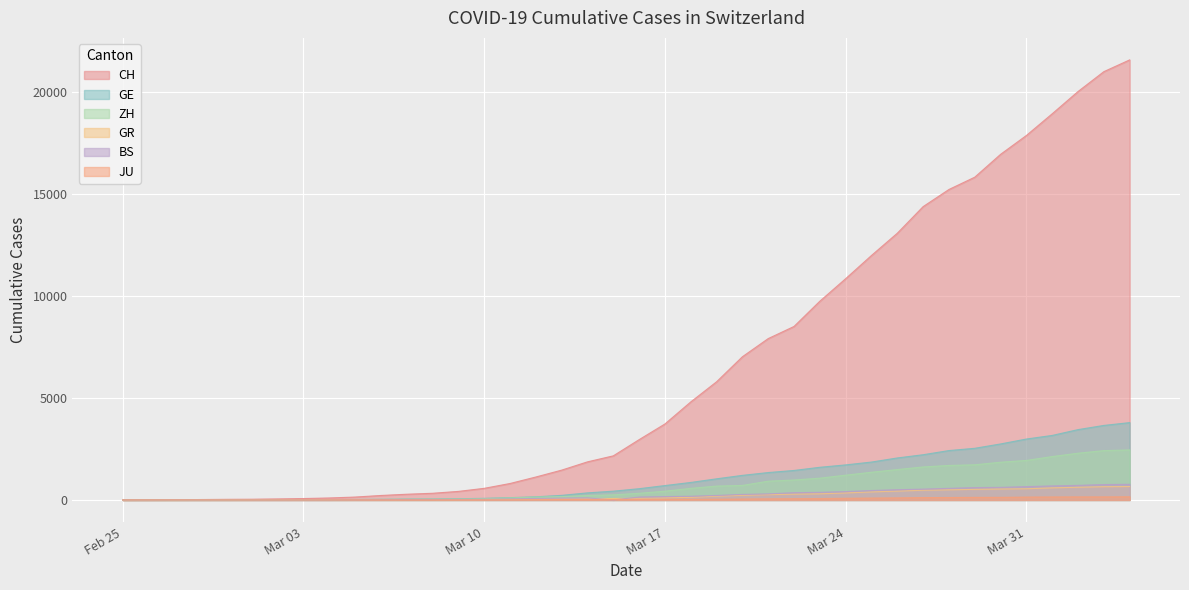

What are all the series names shown in the legend?

CH, GE, ZH, GR, BS, JU